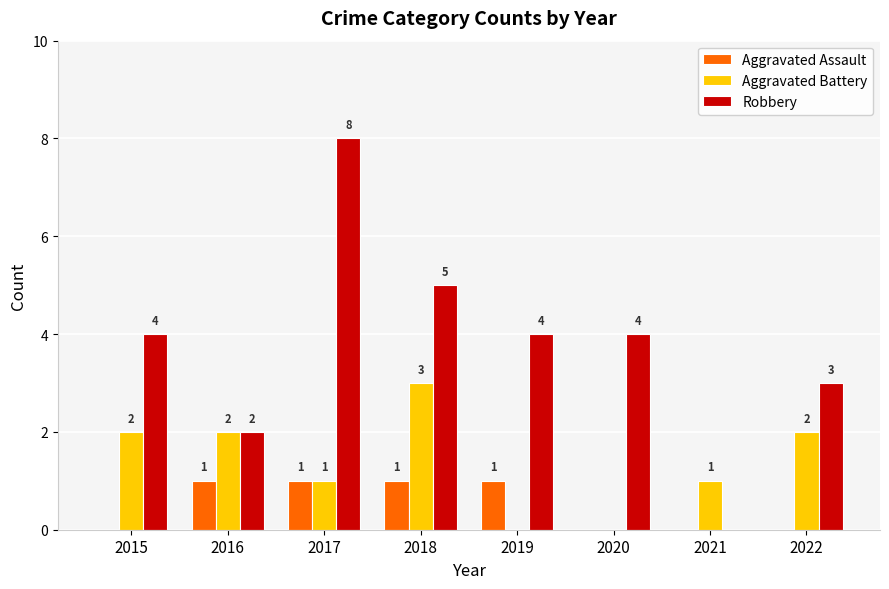

Which series has the largest total across all categories?

Robbery